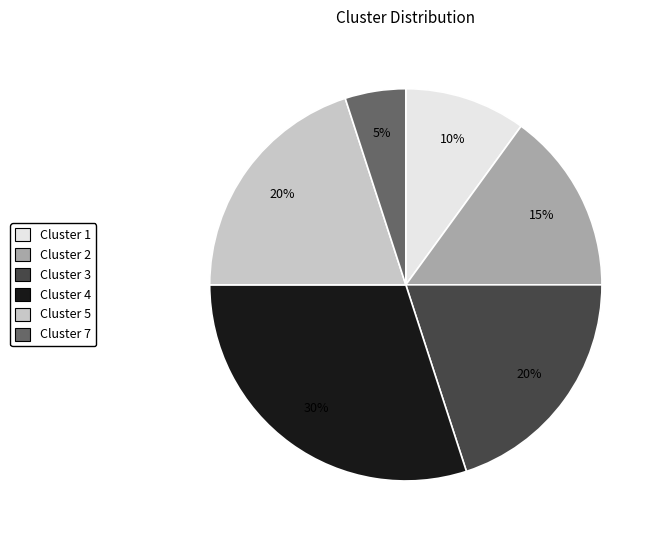

What percentage is the Cluster 5 slice, to the nearest percent?

20%